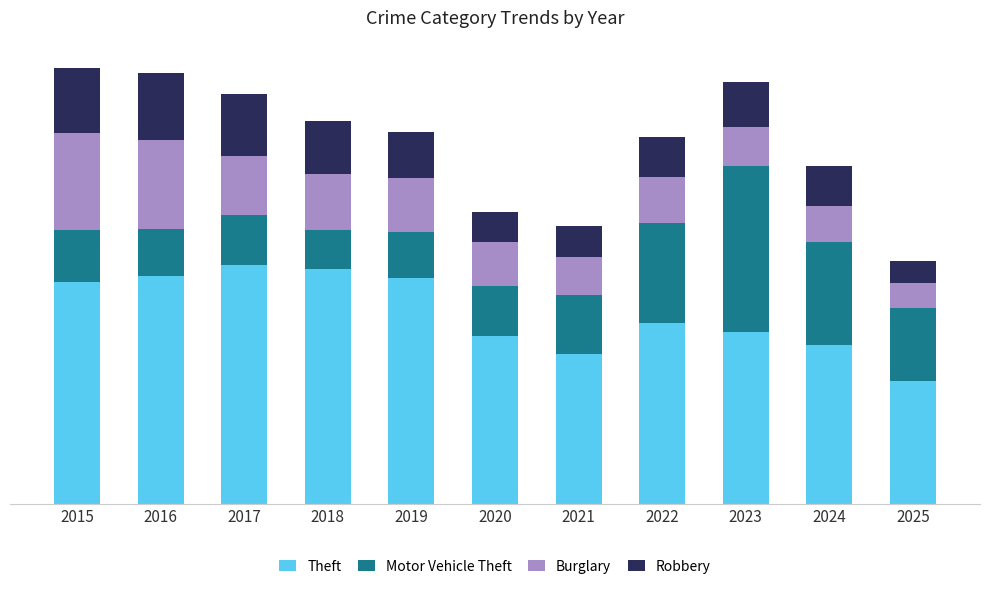

What are all the series names shown in the legend?

Theft, Motor Vehicle Theft, Burglary, Robbery